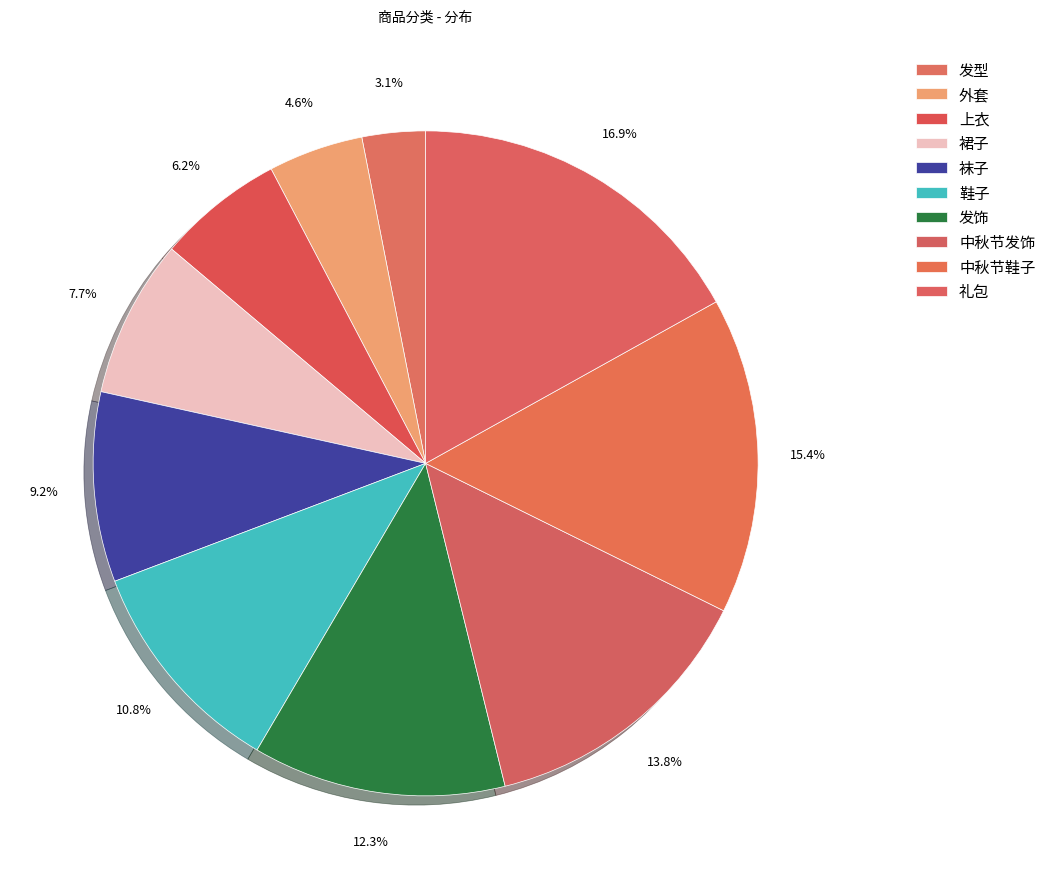

Does 外套 account for over 50% of the chart?

No